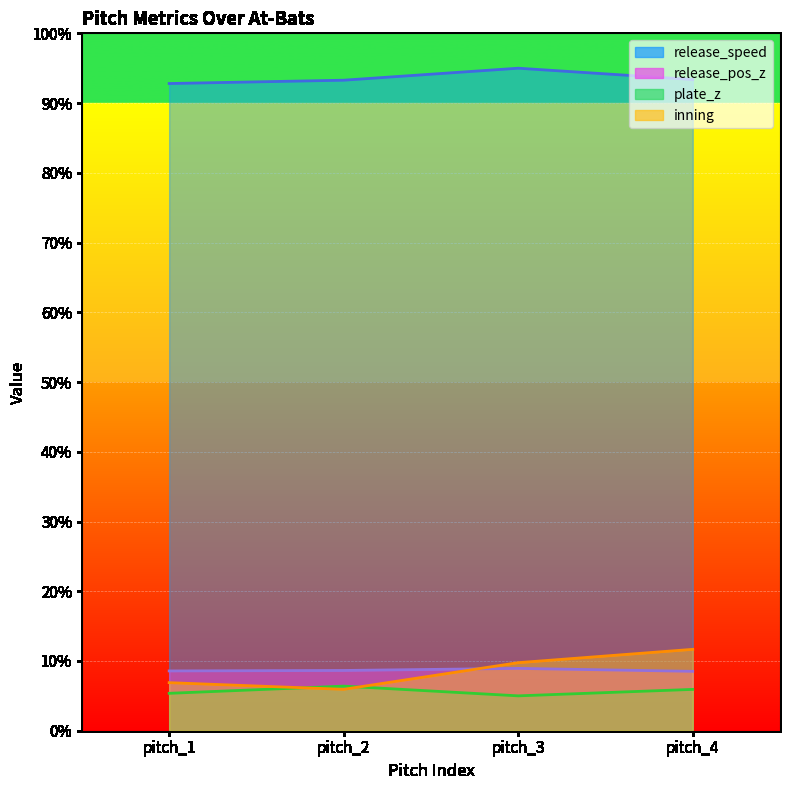

What are all the series names shown in the legend?

release_speed, release_pos_z, plate_z, inning